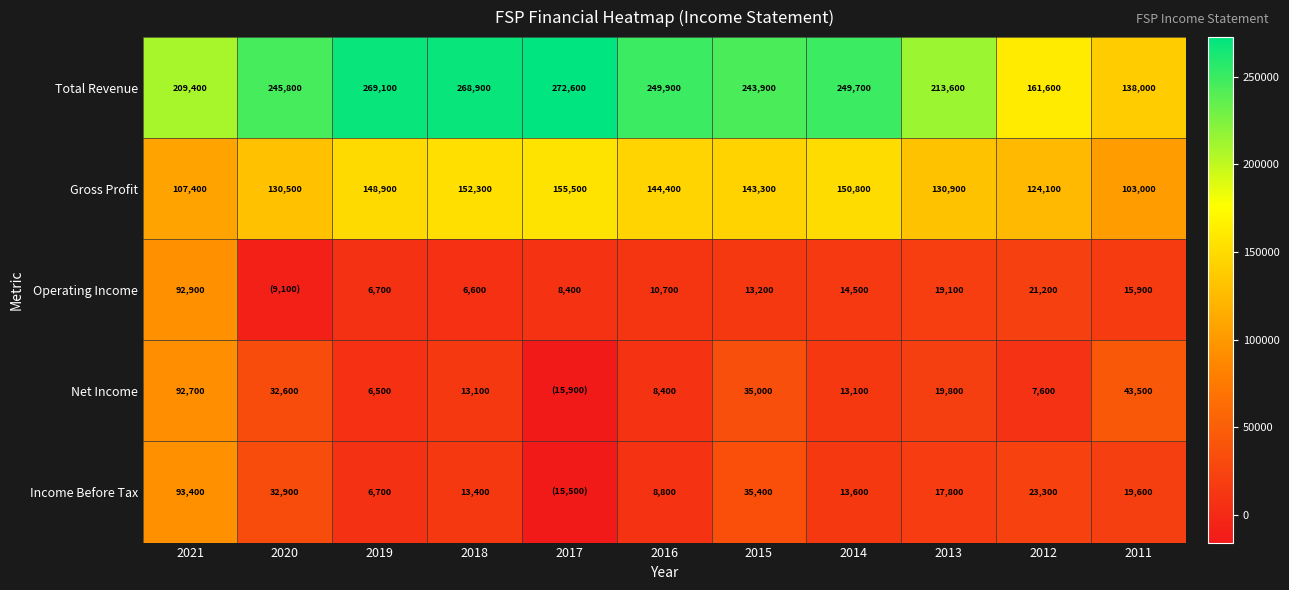

What is the sum of all Gross Profit values?

1491100